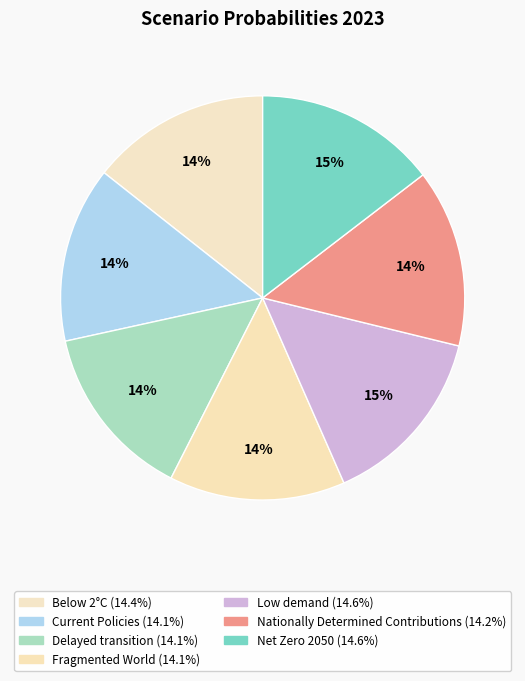

What portion of the pie excludes Below 2°C?

85.6%